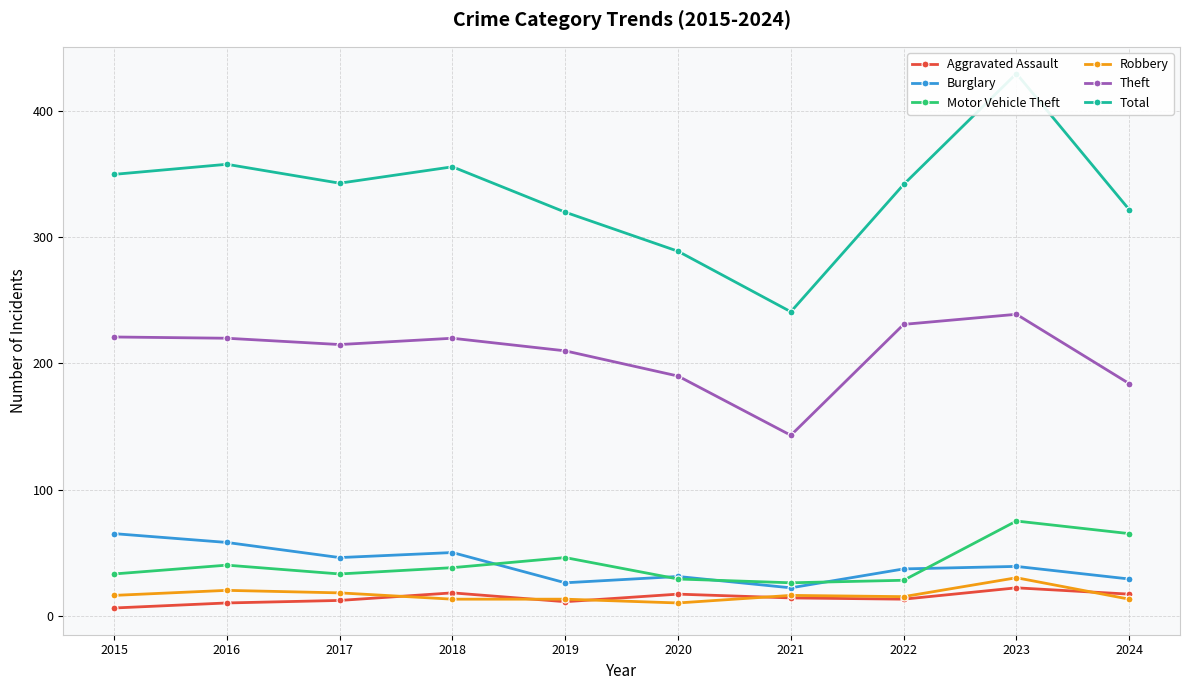

True or false: Burglary and Robbery cross at least once.

False